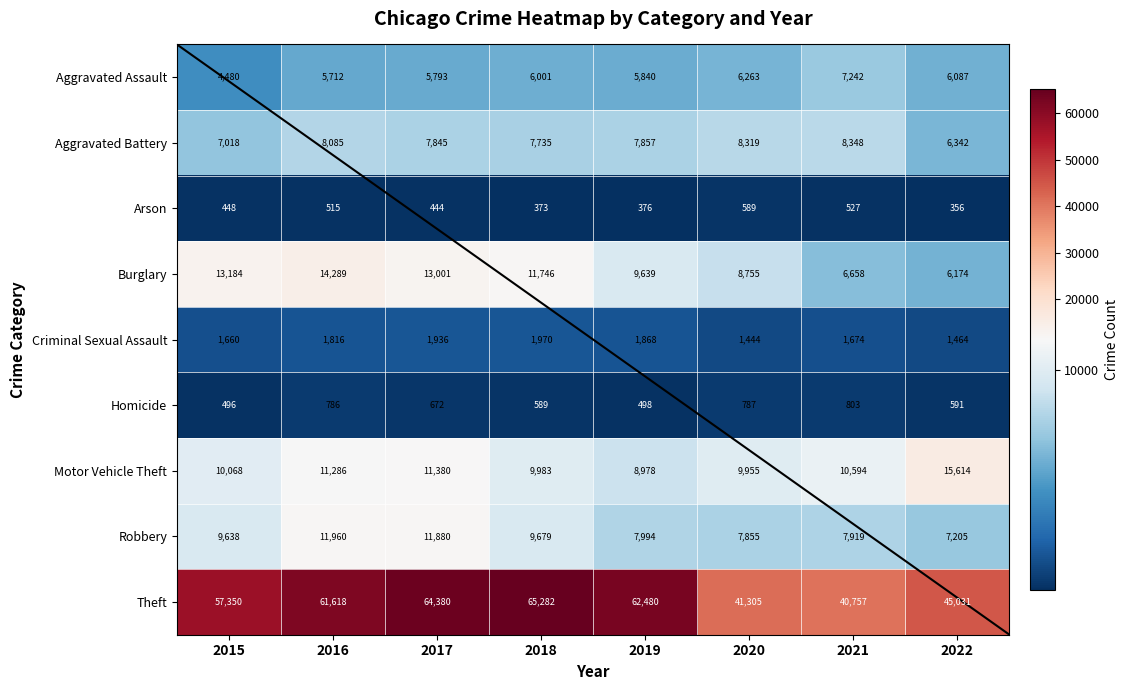

What is the average value of the Theft series?

54775